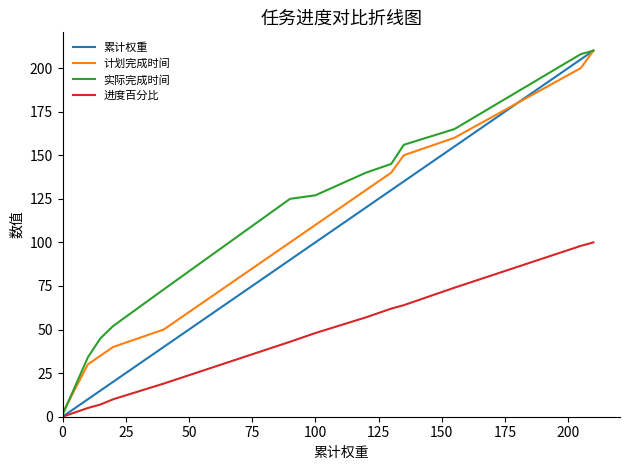

How many lines are shown in the chart?

4